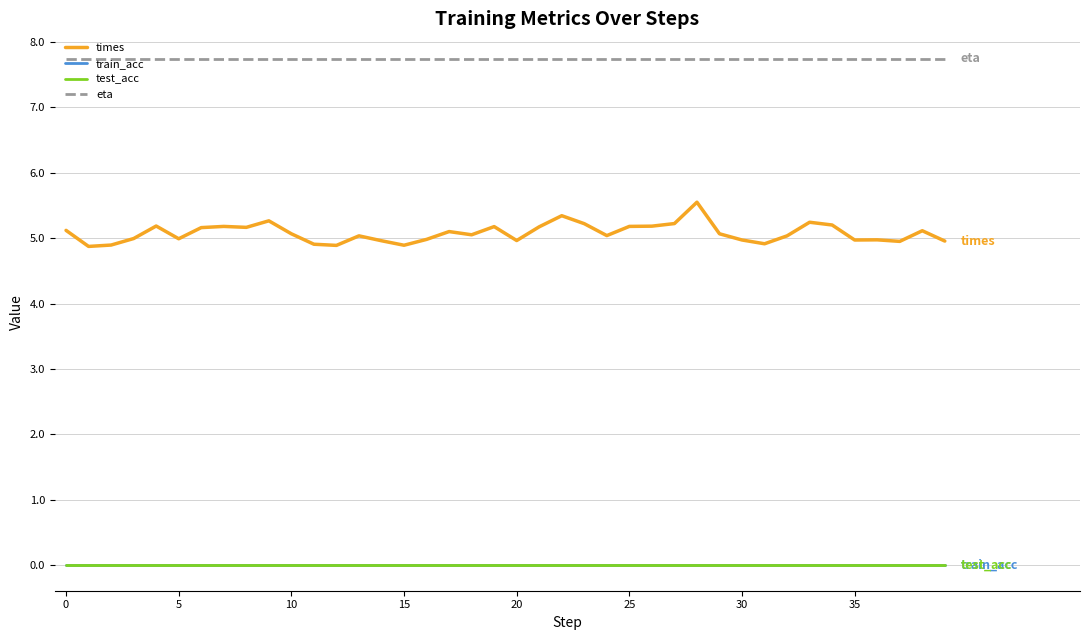

At which category is the sum across all series the highest?

28